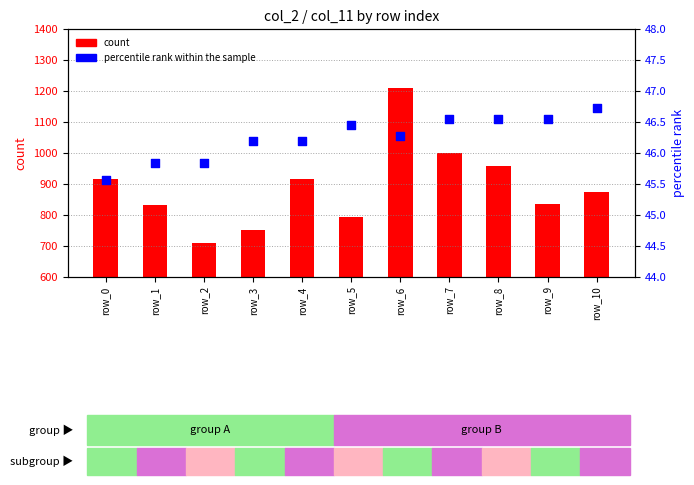

What are all the series names shown in the legend?

count, percentile rank within the sample